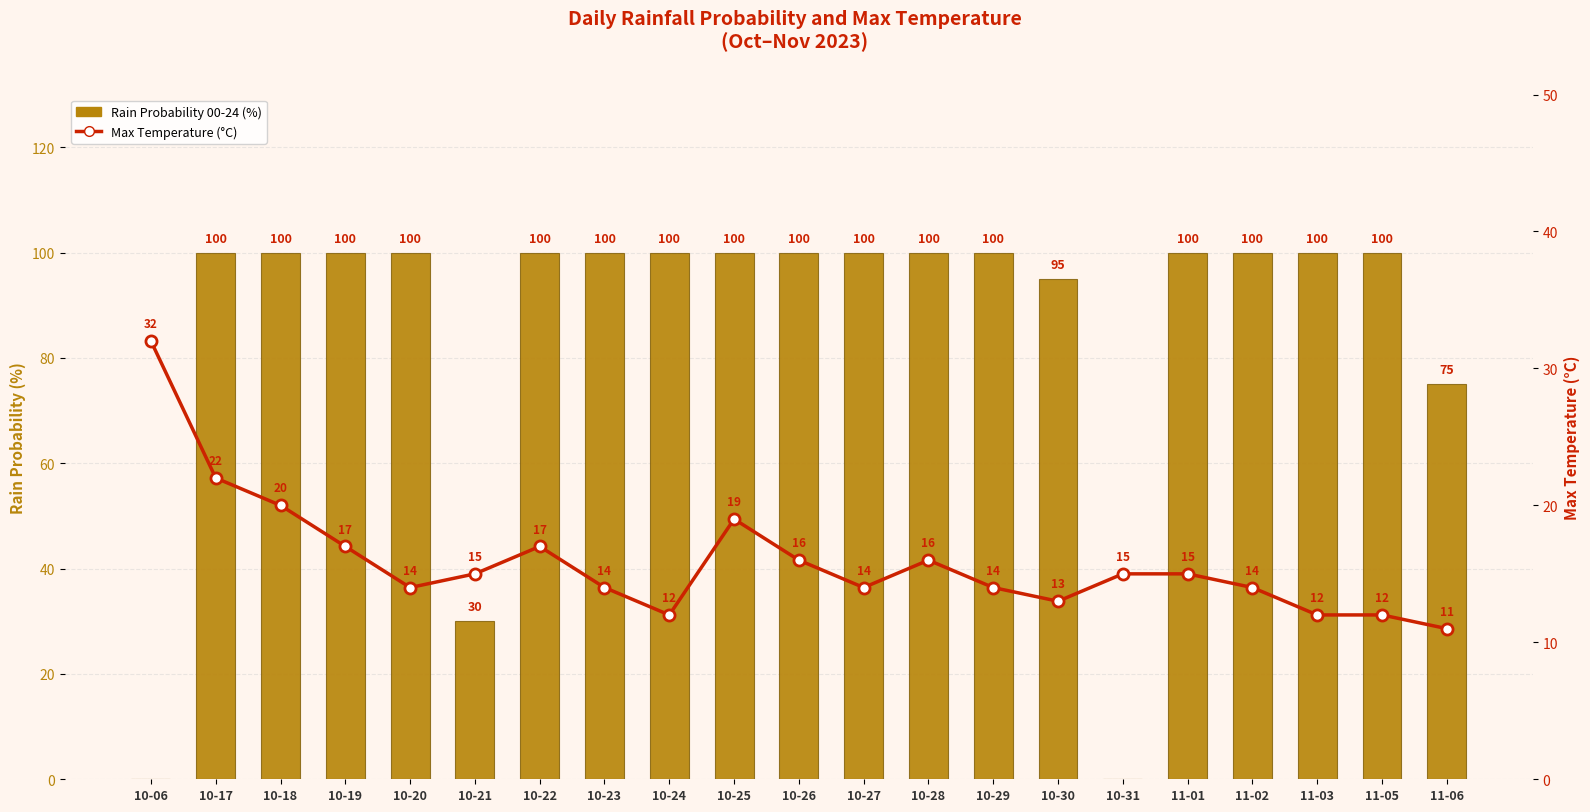

At 10-30, list the series in order from largest to smallest.

Rain Probability 00-24 (%), Max Temperature (°C)